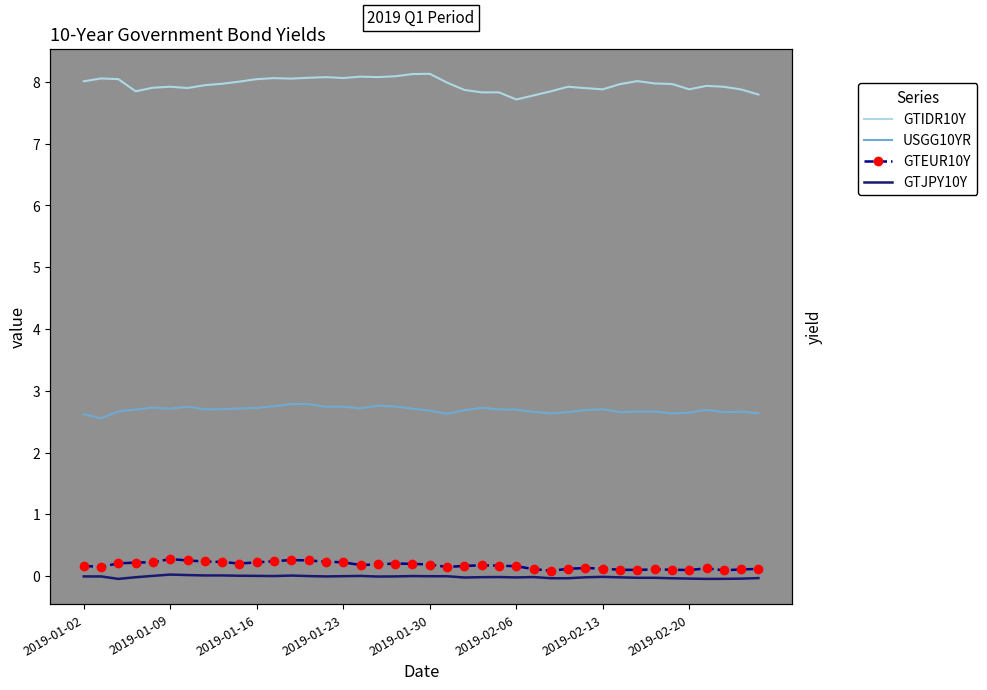

What are all the series names shown in the legend?

GTIDR10Y, USGG10YR, GTEUR10Y, GTJPY10Y